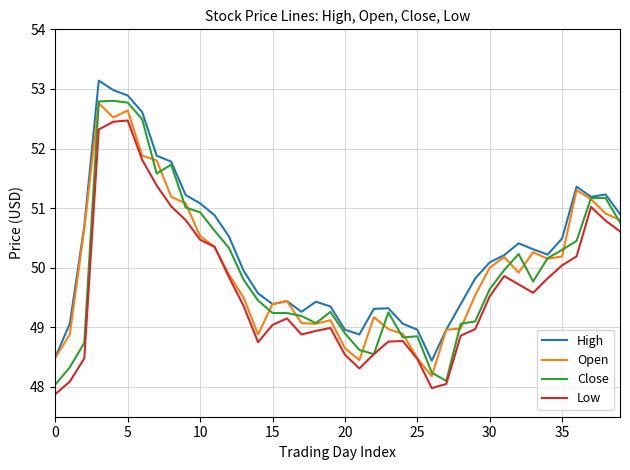

Is this an area chart (filled region under the line)?

No